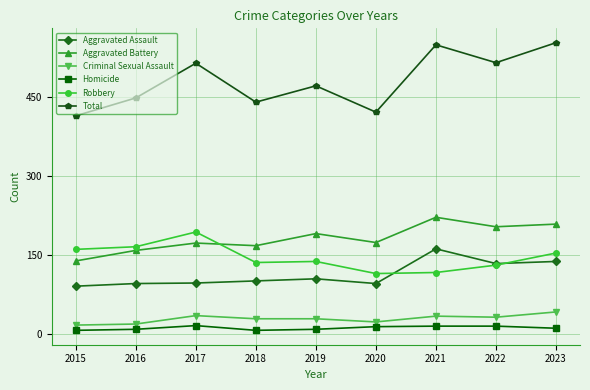

What are all the series names shown in the legend?

Aggravated Assault, Aggravated Battery, Criminal Sexual Assault, Homicide, Robbery, Total